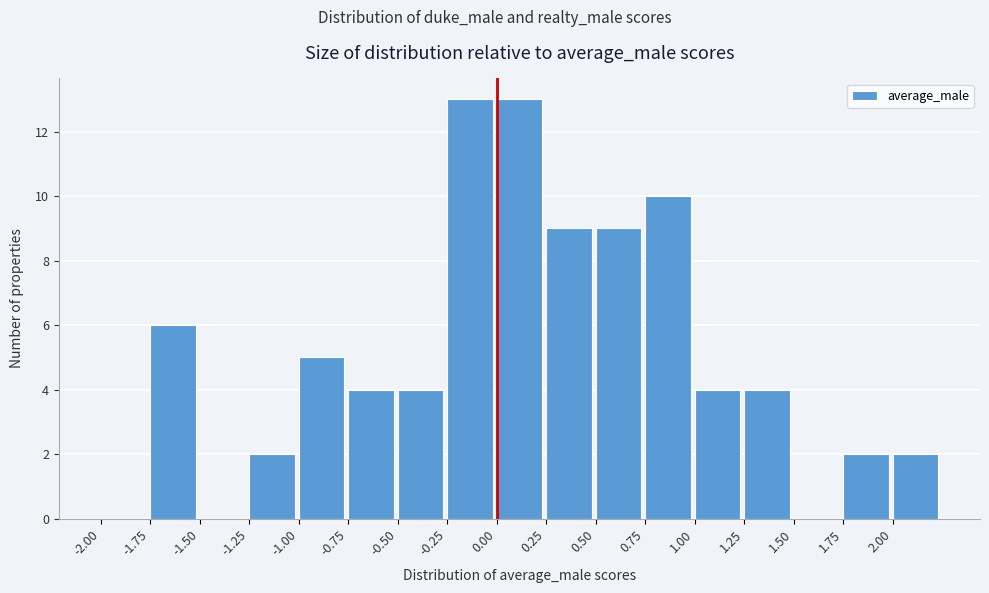

Reading left to right, list every bar in this chart as the range it spans on the x-axis followed by its height. The values are not printed on the chart, so give them approximately, as read against the axis.

-2.00 to -1.75: 0
-1.75 to -1.50: 6
-1.50 to -1.25: 0
-1.25 to -1.00: 2
-1.00 to -0.75: 5
-0.75 to -0.50: 4
-0.50 to -0.25: 4
-0.25 to 0.00: 13
0.00 to 0.25: 13
0.25 to 0.50: 9
0.50 to 0.75: 9
0.75 to 1.00: 10
1.00 to 1.25: 4
1.25 to 1.50: 4
1.50 to 1.75: 0
1.75 to 2.00: 2
2.00 to 2.25: 2